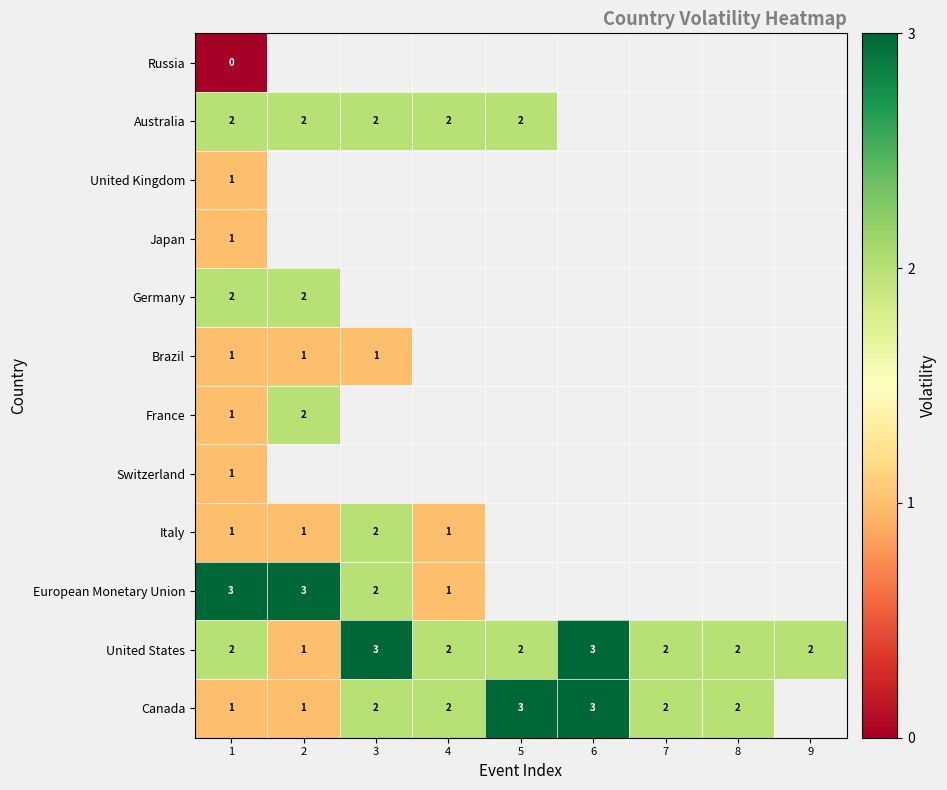

At how many categories does at least one series exceed 0?

9